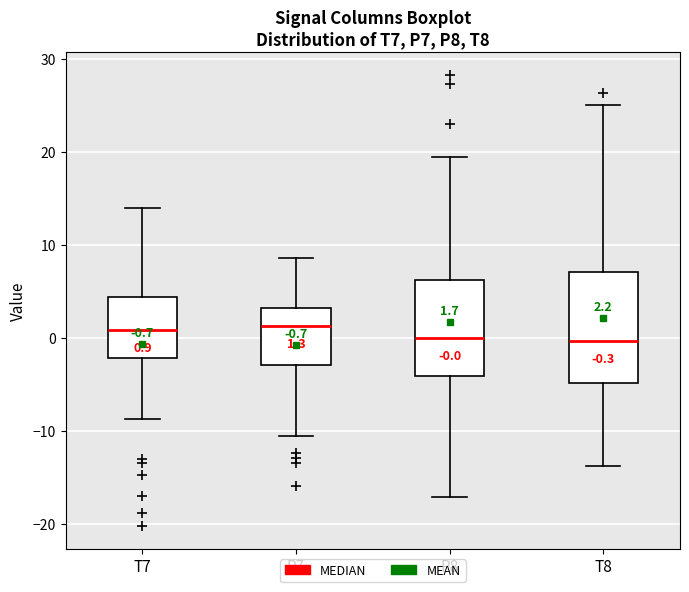

Comparing the boxes themselves (not the whiskers), which one is the tallest?

T8